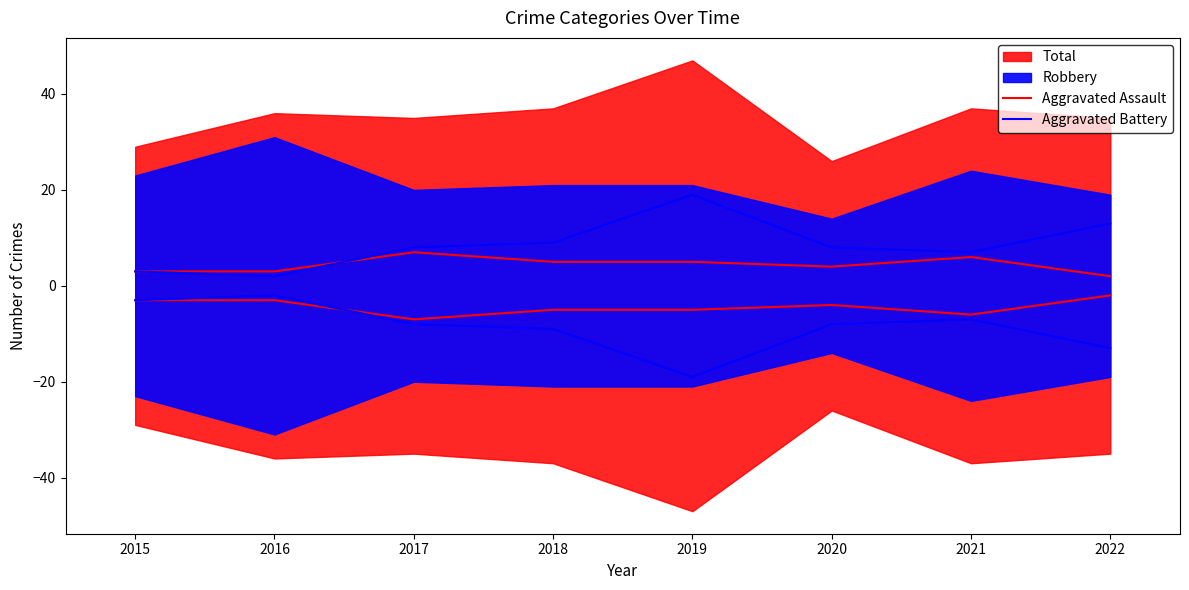

What is the total value across all series at 2017?

15